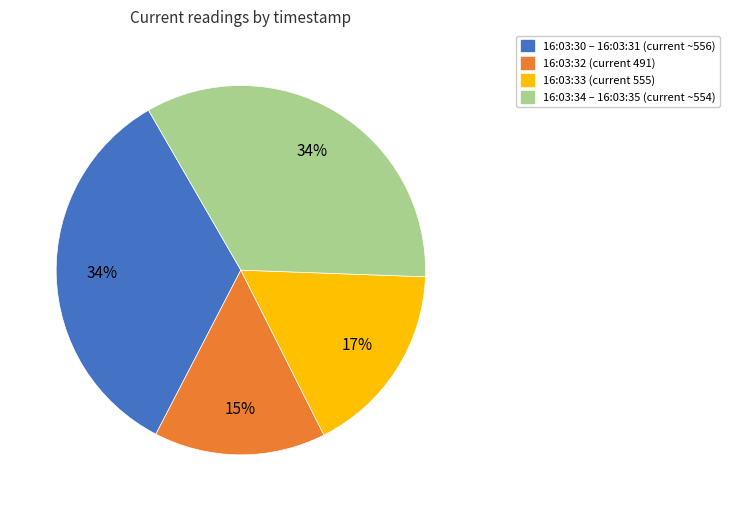

True or false: 16:03:32 (current 491) accounts for 7% of the total.

False